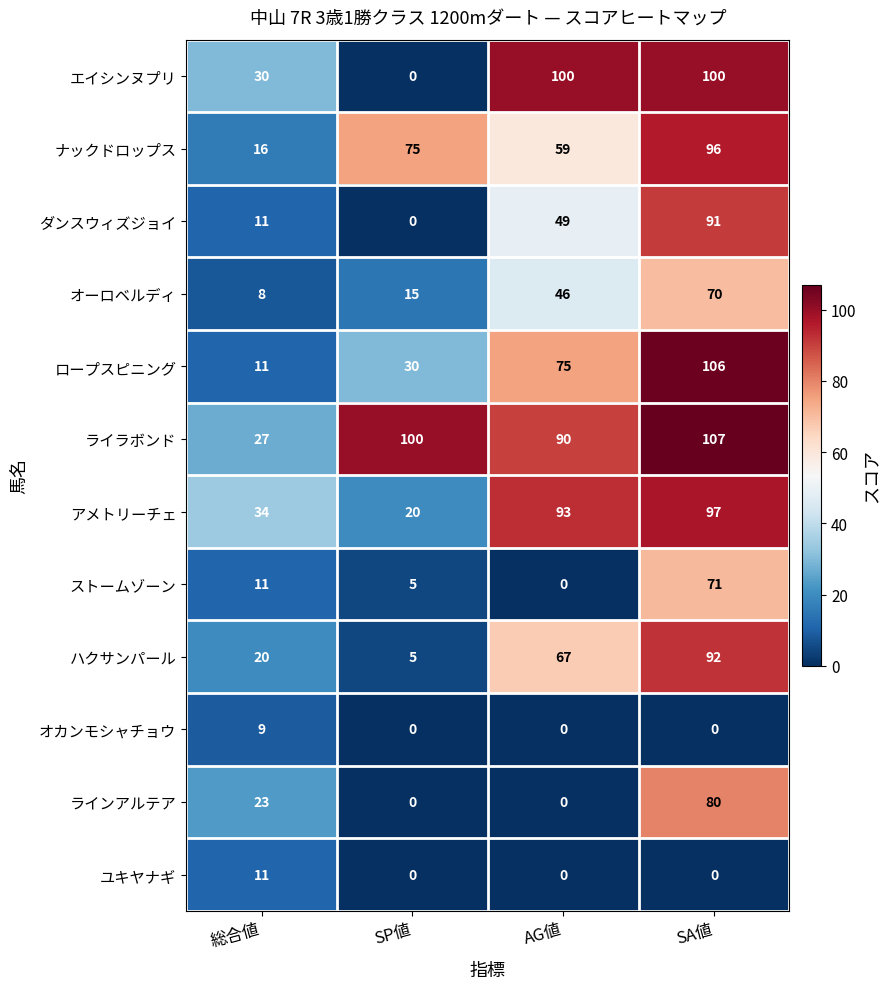

The ハクサンパール series shows 113 at AG値. True or false?

False